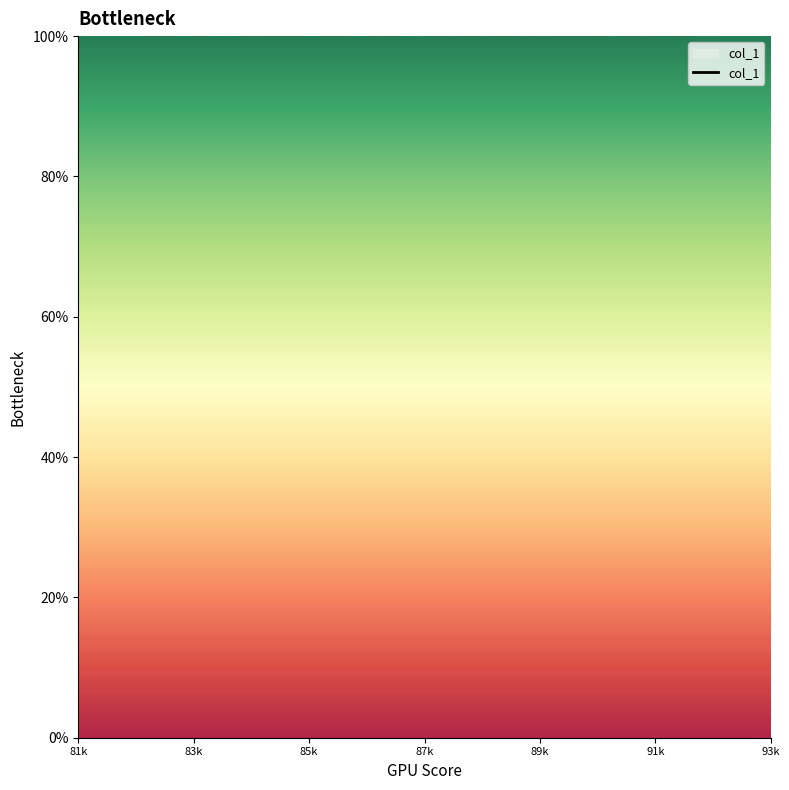

Between 87k and 83k, which is larger?

83k